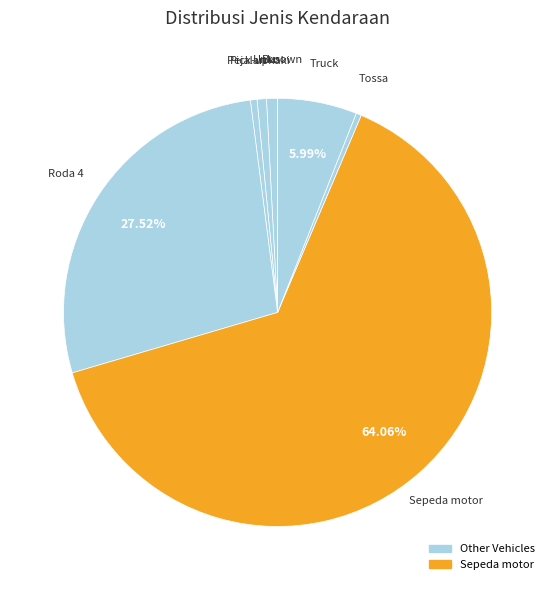

Is there a majority slice in this chart?

Yes